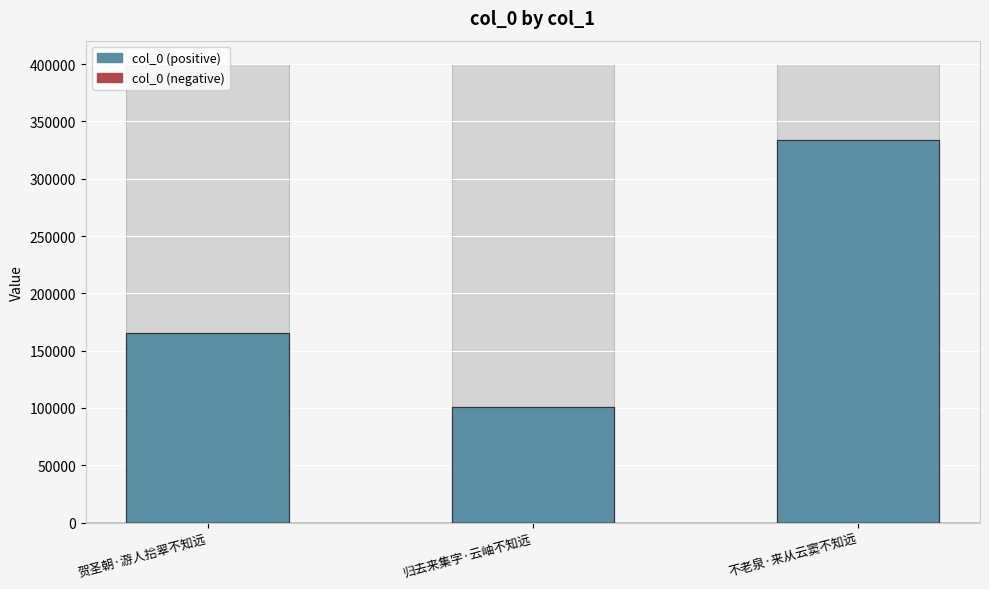

Is it true that the value at 不老泉·来从云窦不知远 is 333742?

True